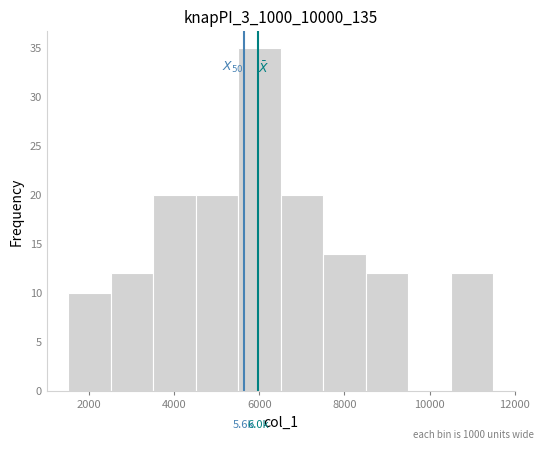

Over which range of the x-axis is the bar tallest?

5600 to 6600